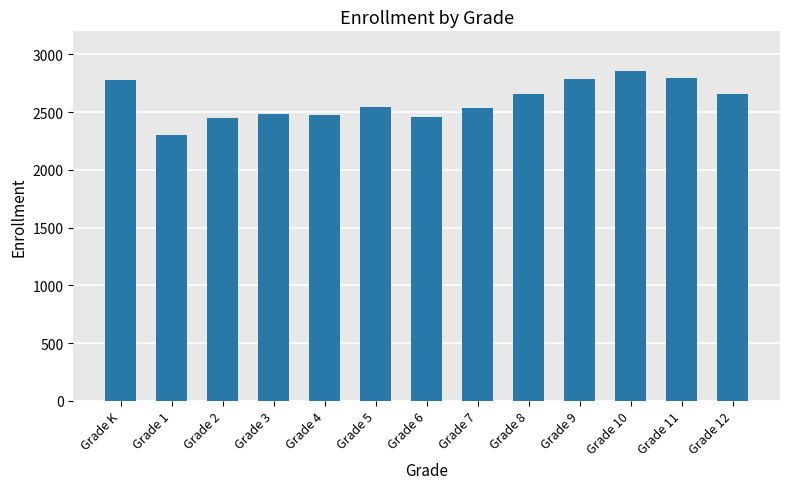

What is the average value?

2598